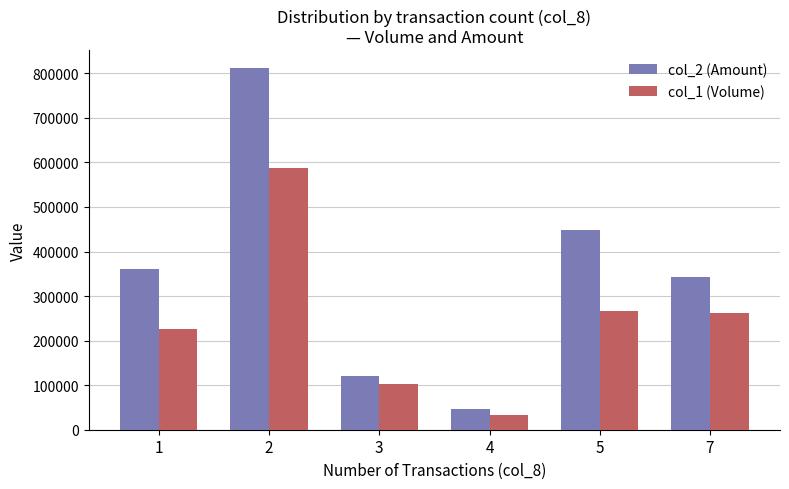

What is the average value of the col_2 (Amount) series?

355113